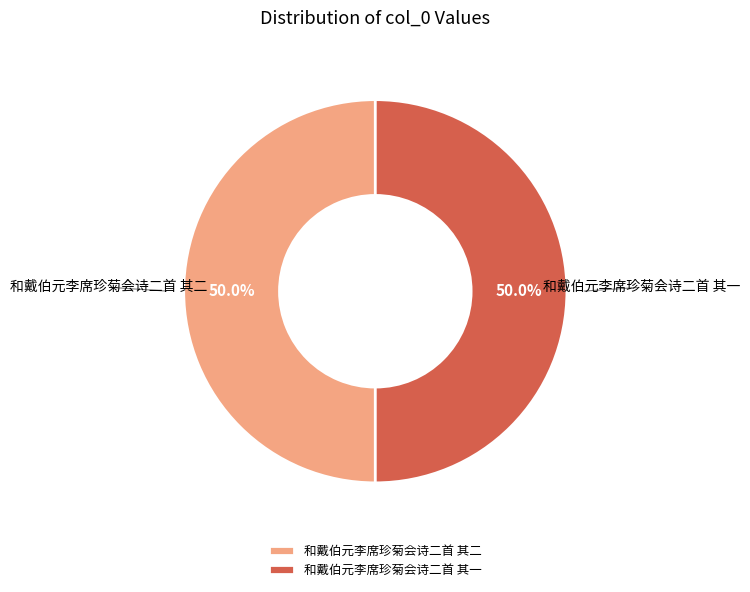

How much of the chart is everything except 和戴伯元李席珍菊会诗二首 其二?

50.0%